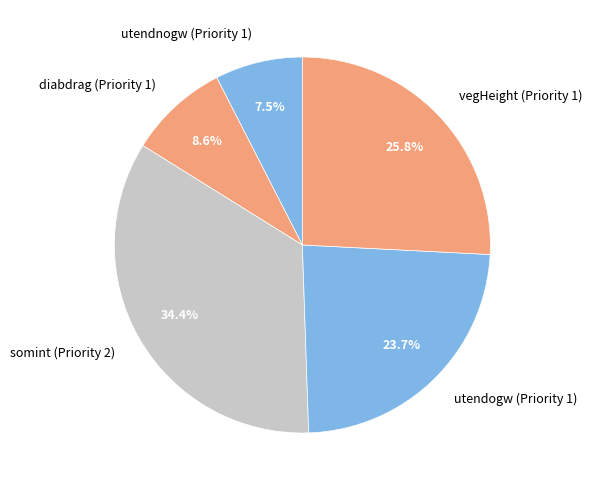

To the nearest percent, what is the difference between the vegHeight (Priority 1) and somint (Priority 2) slice percentages?

9%